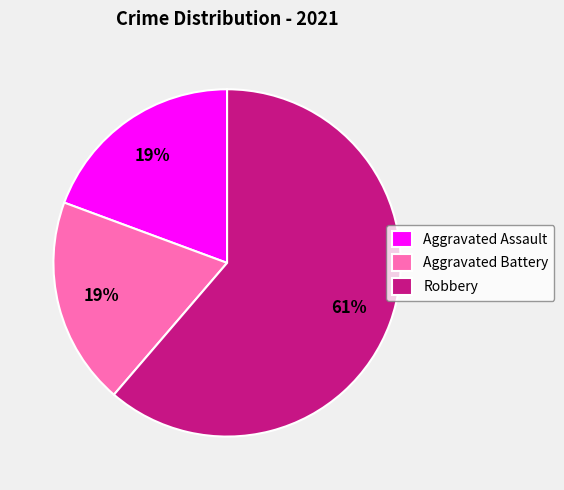

What is the largest slice in the pie chart?

Robbery